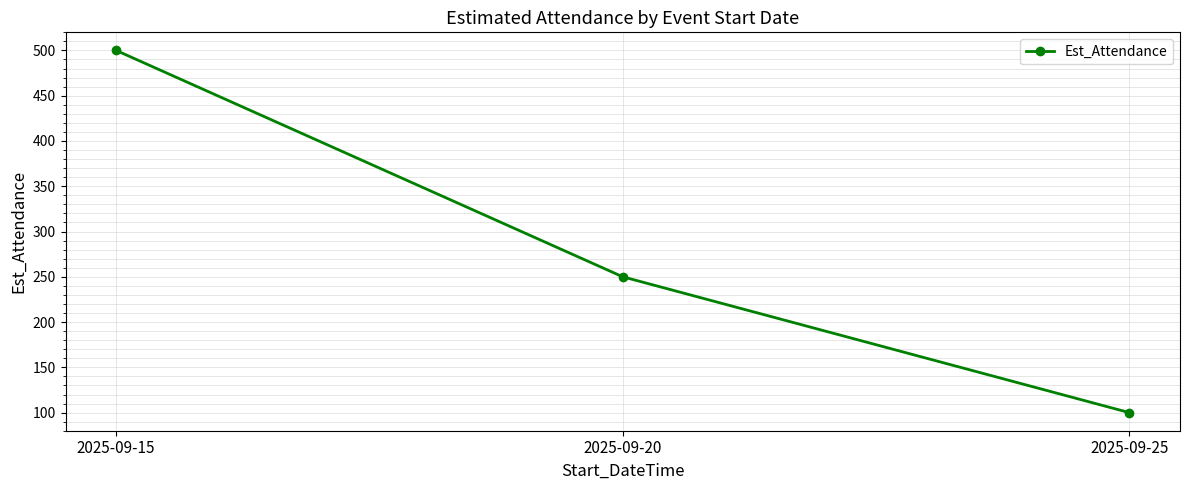

What is the minimum value shown in the chart?

100